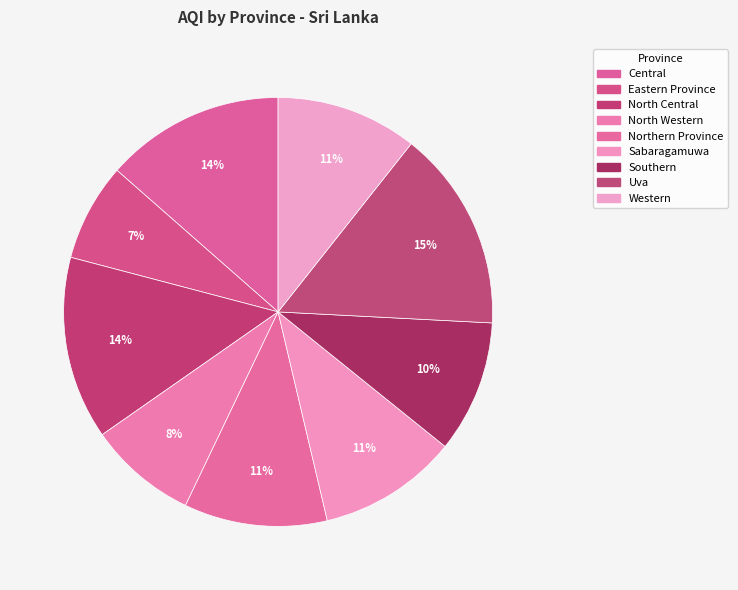

Count the number of slices in the pie.

9